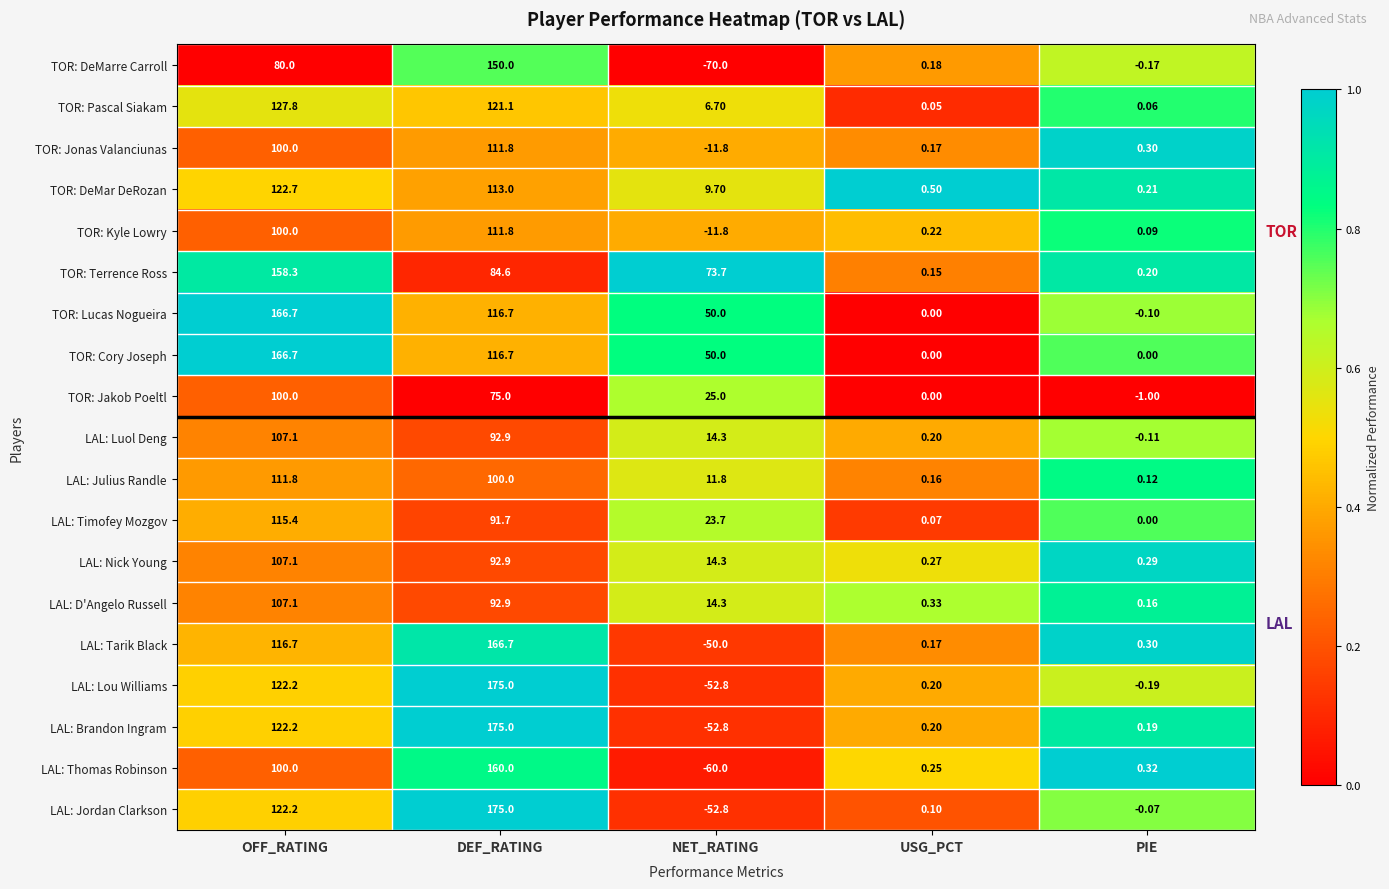

List the labels in order of LAL: Brandon Ingram value, smallest first.

NET_RATING, PIE, USG_PCT, OFF_RATING, DEF_RATING